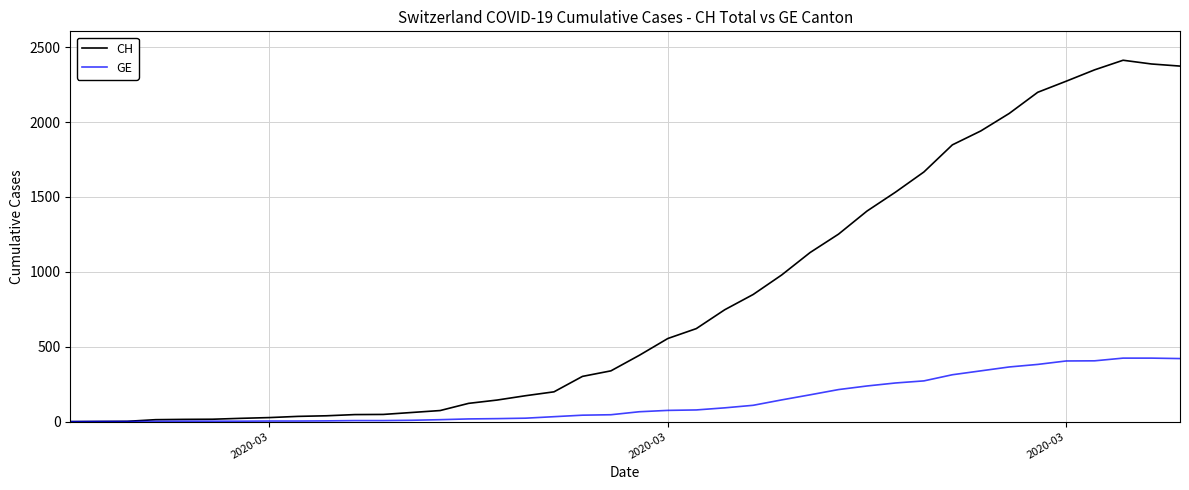

What is the highest value of the GE series?

424